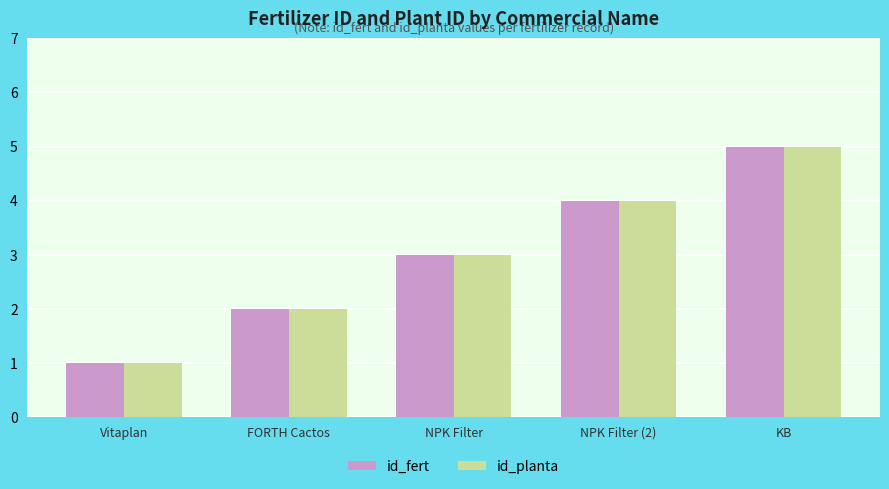

At which label is id_planta closest to 3?

NPK Filter